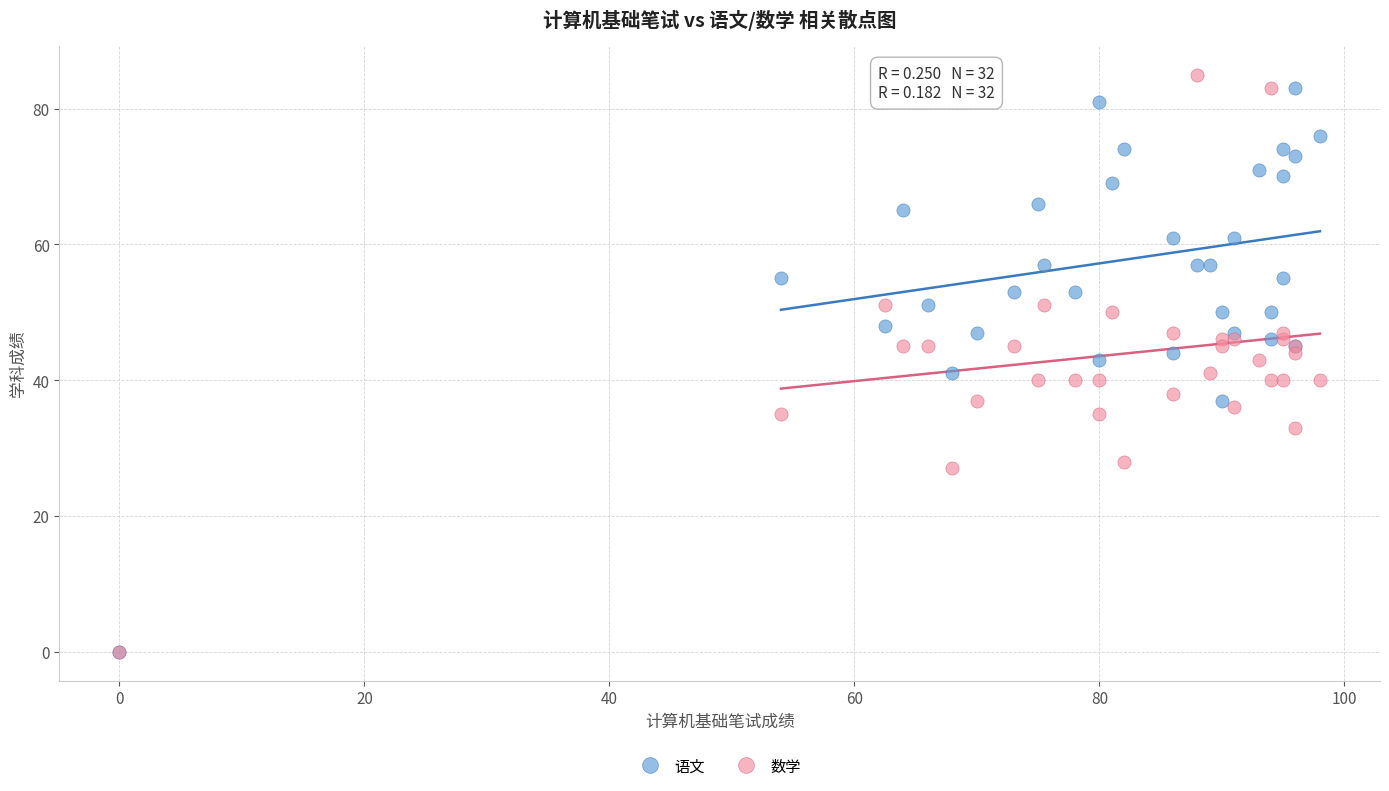

What are all the series names shown in the legend?

语文, 数学